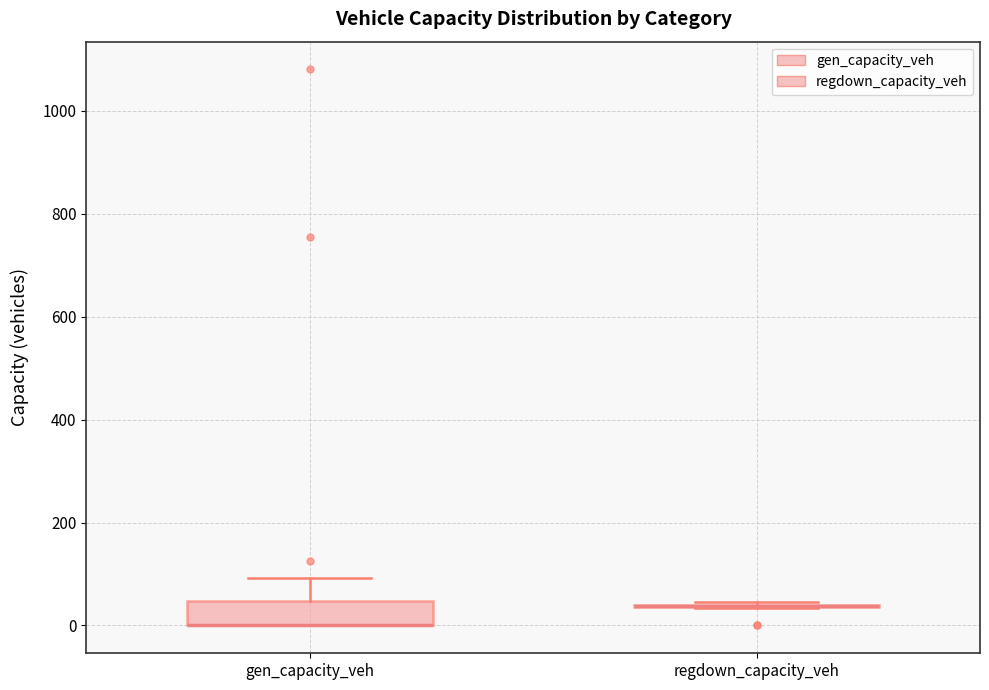

Reading left to right, read every box against the y-axis: the position of its median line, the range the box covers, and the ends of its whiskers. The values are not printed on the chart, so give them approximately, as read against the axis.

gen_capacity_veh: median 0 (drawn on the box's lower edge), box 0 to 40, whiskers 0 to 100
regdown_capacity_veh: box collapsed to a line at 40, whiskers 40 to 40